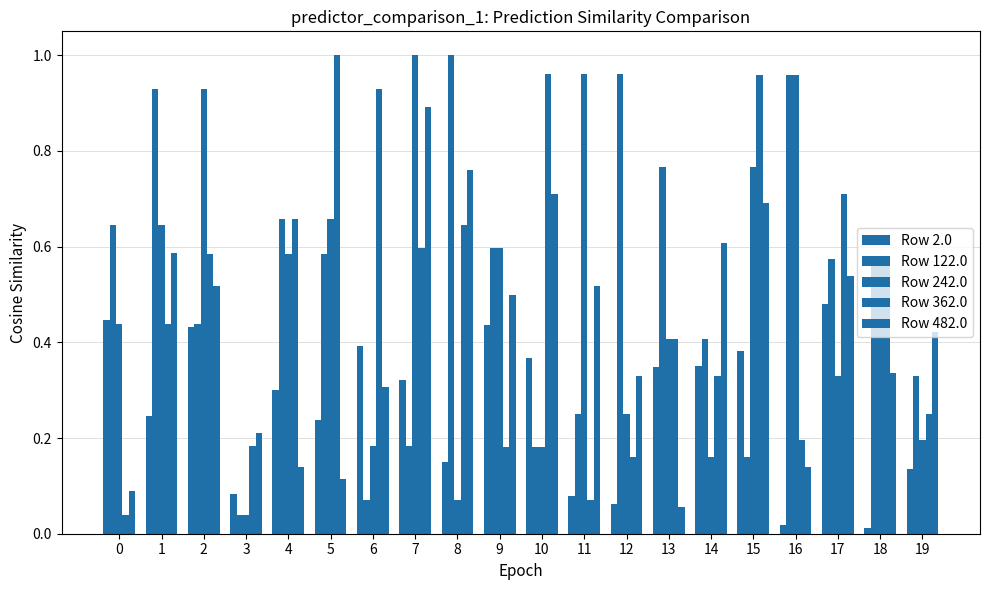

True or false: Row 122.0 has a value of 0.9 at 0.

False